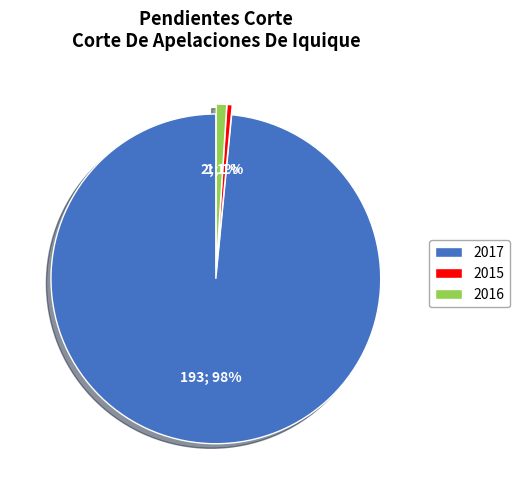

To the nearest percent, what percentage of the pie is 2016?

1%